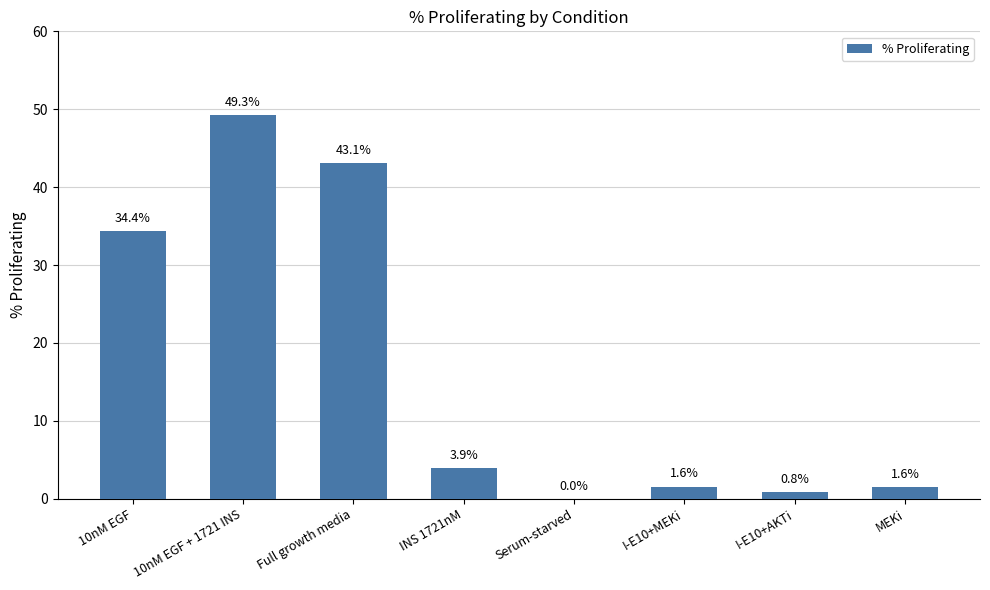

Count the number of values greater than 3.

4